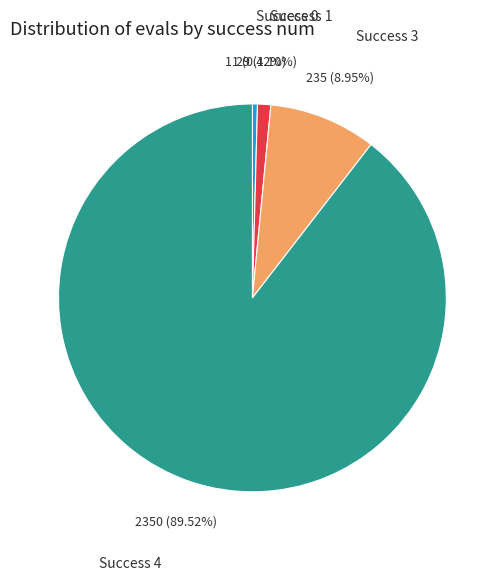

Rank the categories by value from lowest to highest.

Success 0, Success 1, Success 3, Success 4